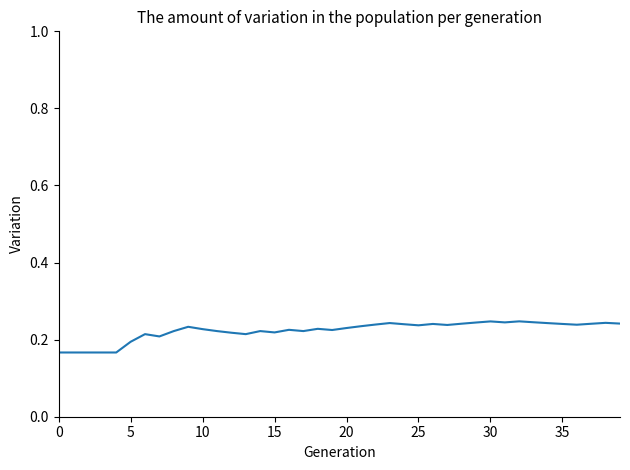

What is the sum of all values?

9.0